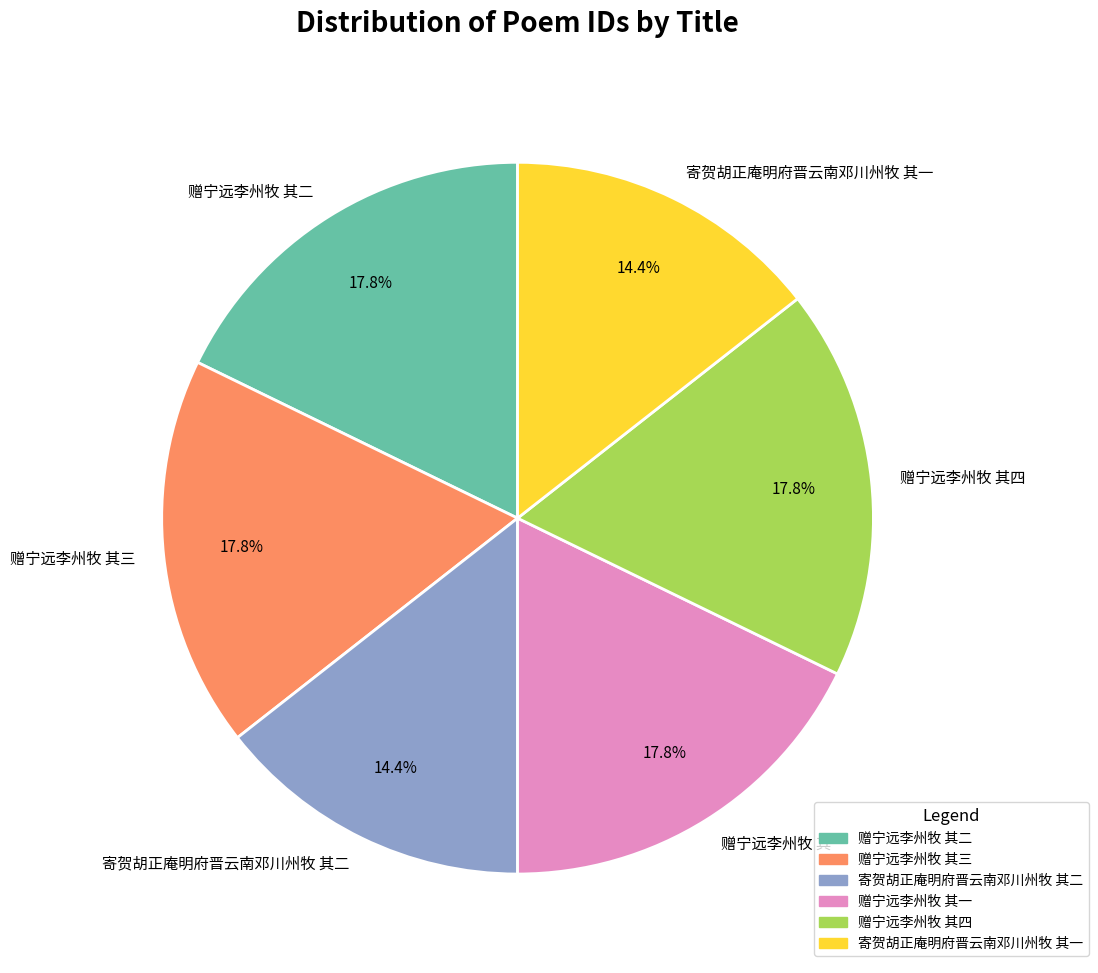

To the nearest percent, what is the difference between the largest and smallest slice percentages?

3%